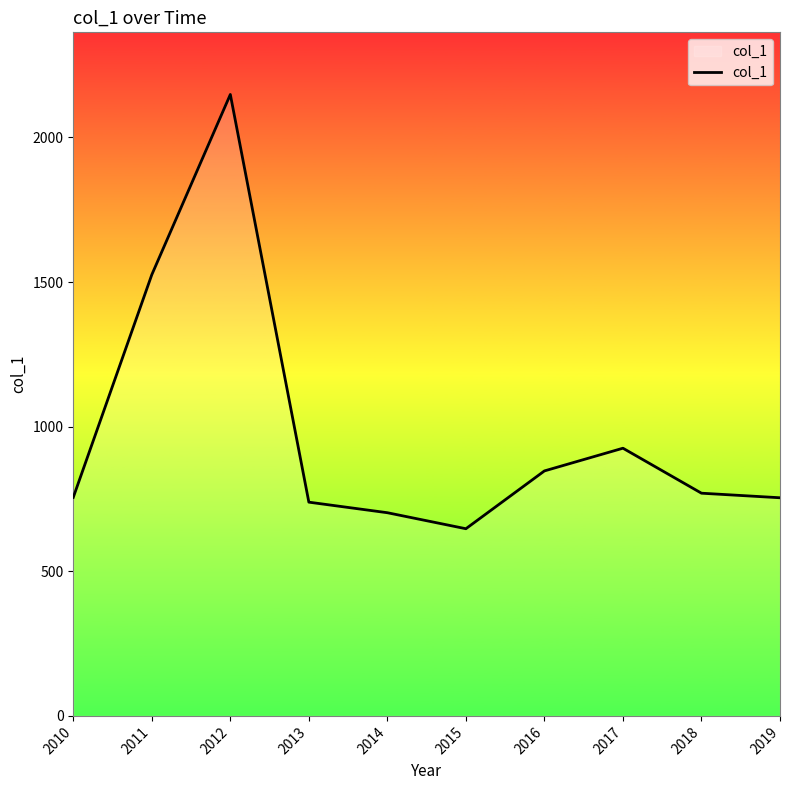

Between 2018 and 2012, which is larger?

2012